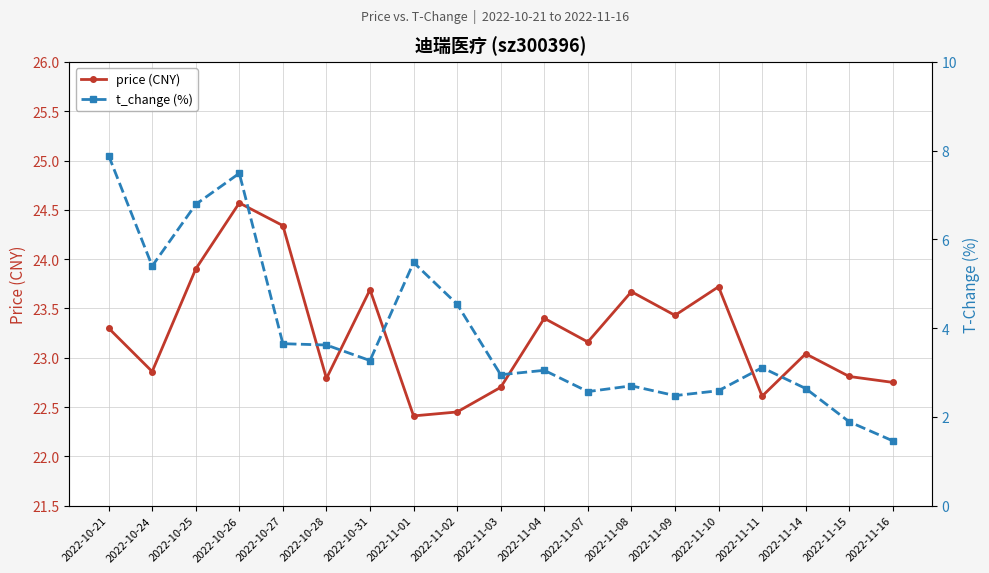

The t_change (%) series shows 7.8 at 2022-11-02. True or false?

False